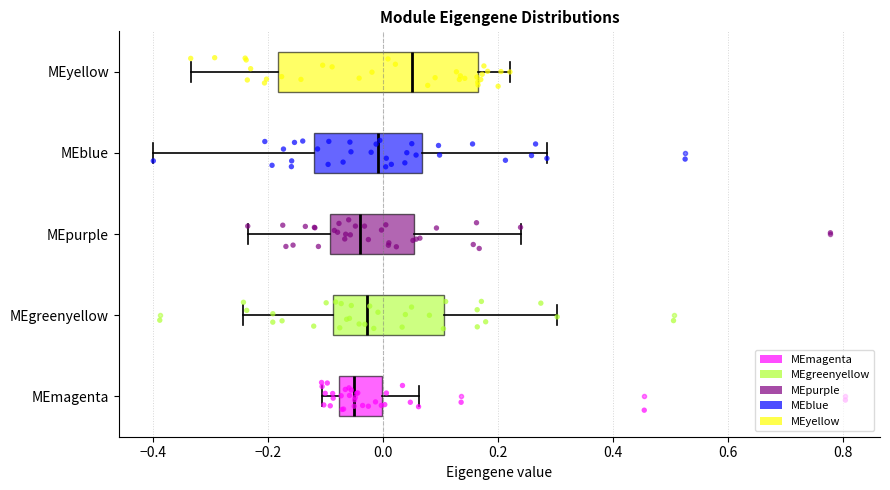

Where is the left edge of the box for MEblue on the x-axis? The values are not printed on the chart, so give them approximately, as read against the axis.

-0.12